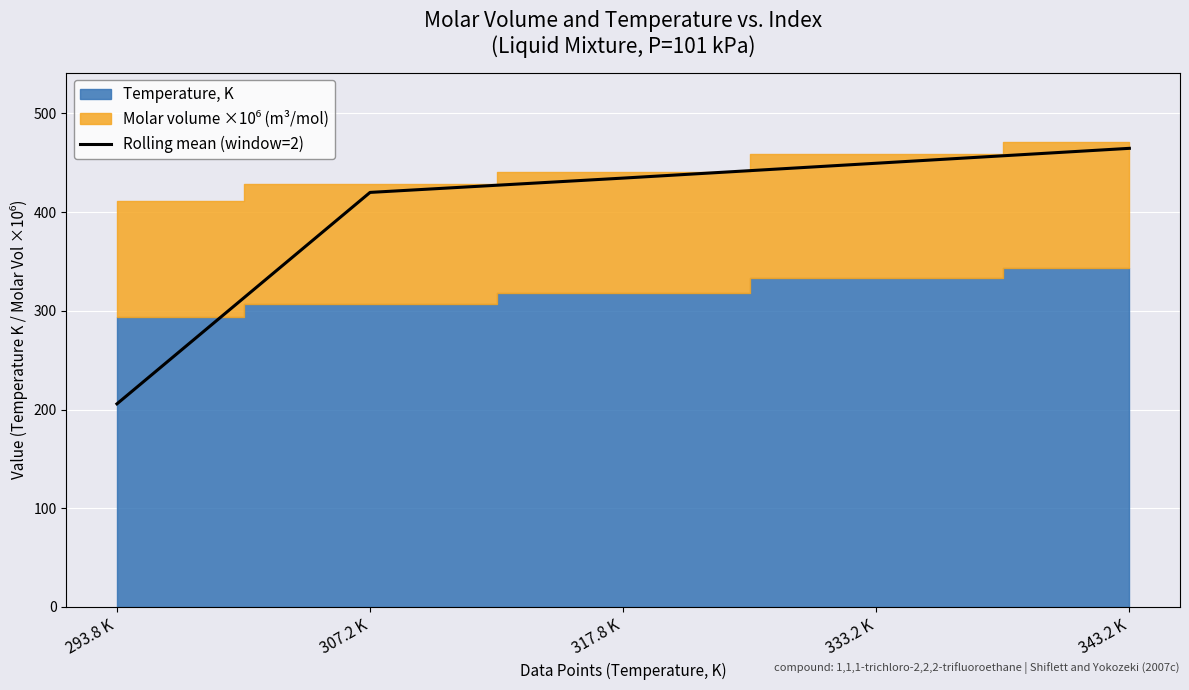

How many lines are shown in the chart?

1